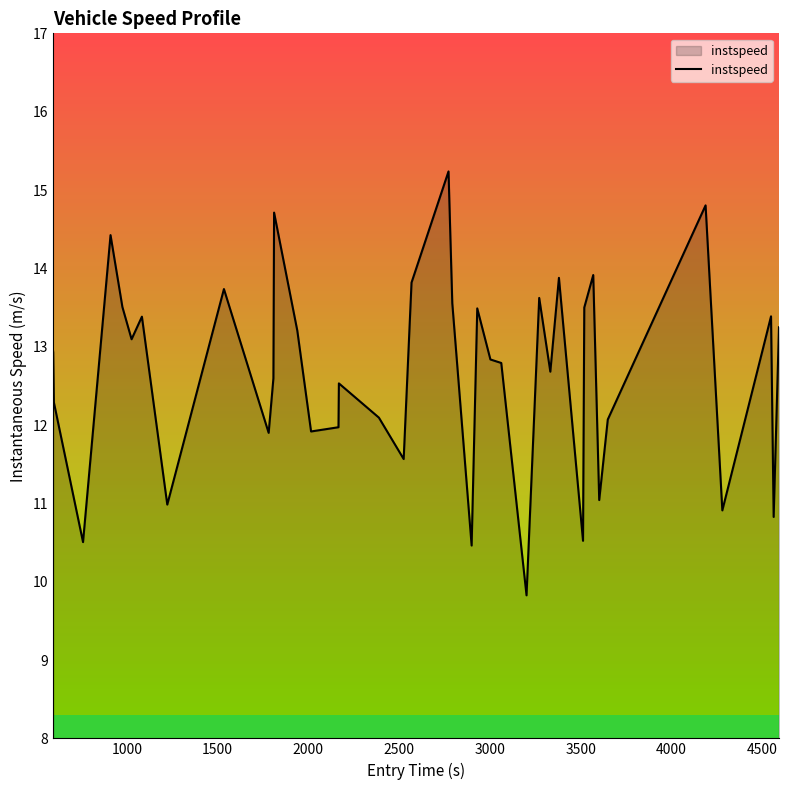

What is the maximum value shown in the chart?

15.2